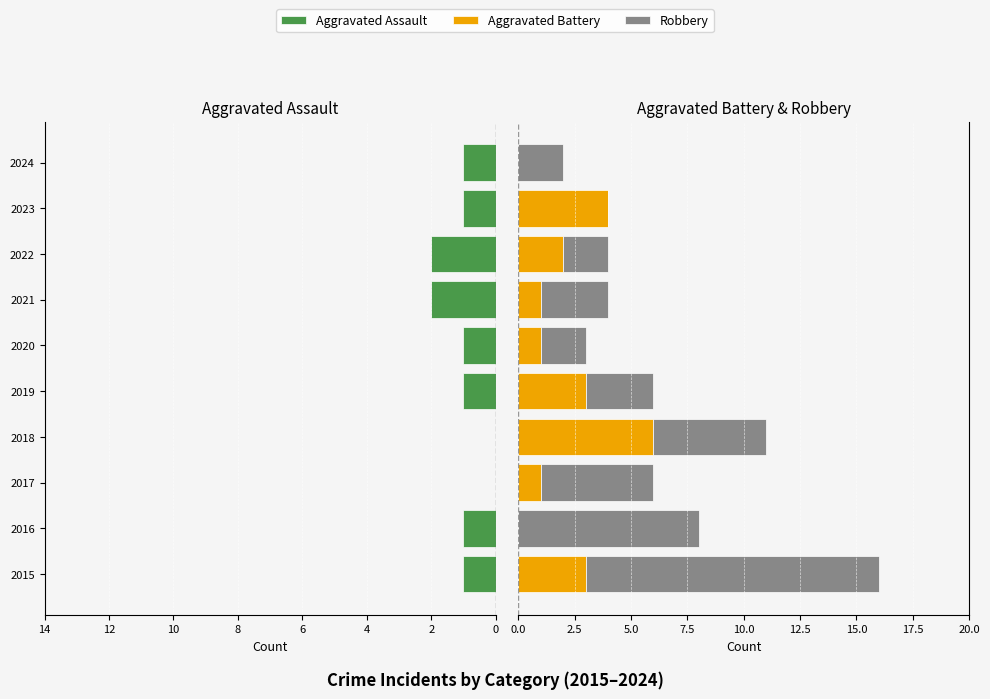

How many groups of bars are there?

10